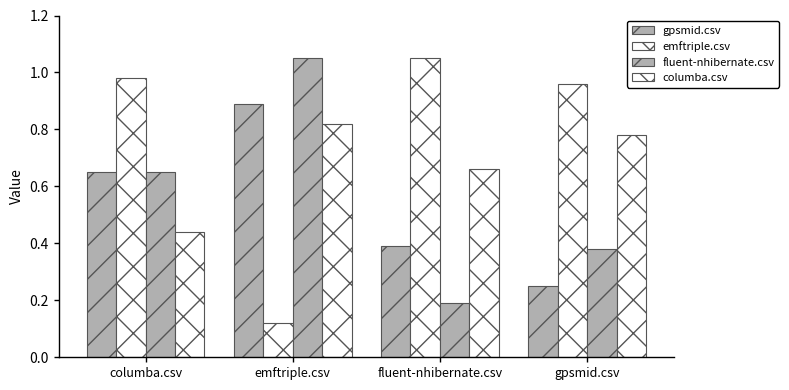

What is the label of the 3rd bar from the right?

emftriple.csv